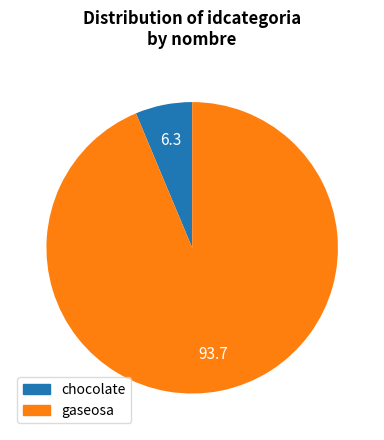

Which has a higher value, gaseosa or chocolate?

gaseosa